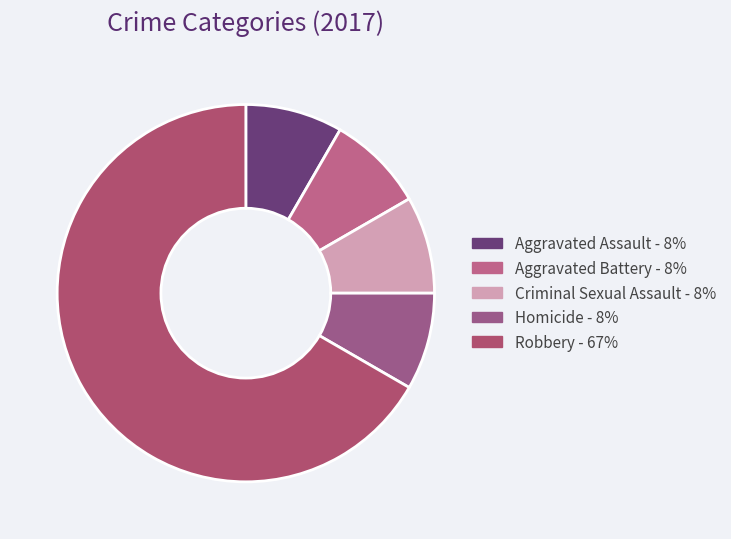

True or false: Aggravated Assault accounts for 1% of the total.

False